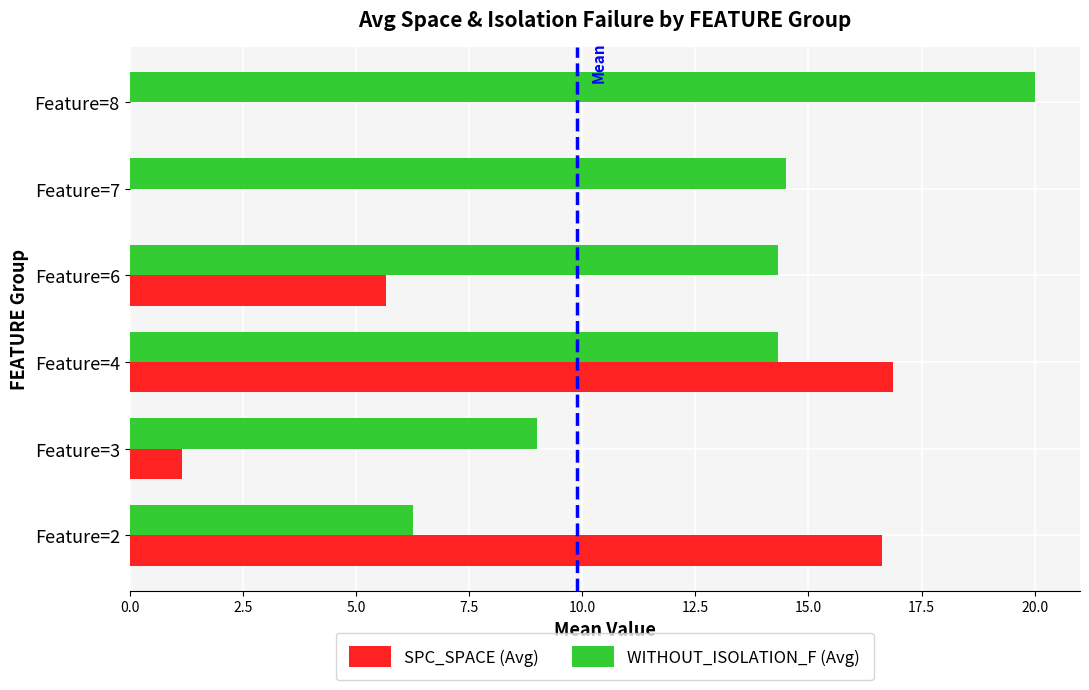

Which category has the highest value across all series?

Feature=8